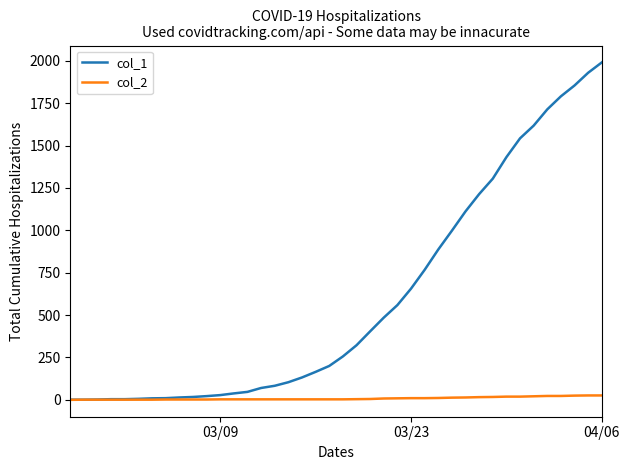

Which series has the widest spread of values?

col_1